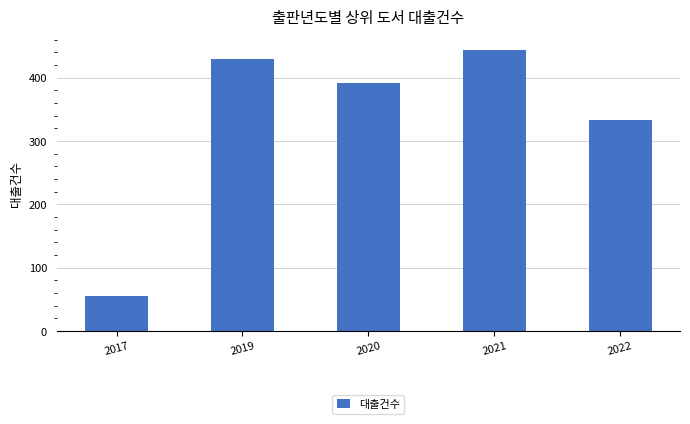

How many data points does each series have?

5